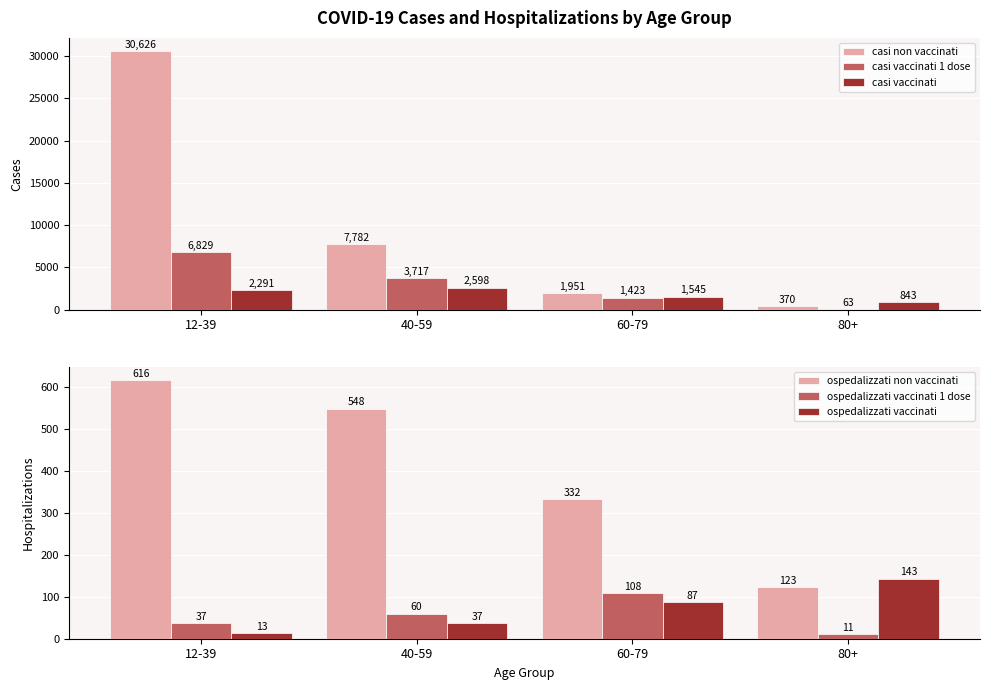

Where is ospedalizzati non vaccinati nearest to the value 369?

60-79